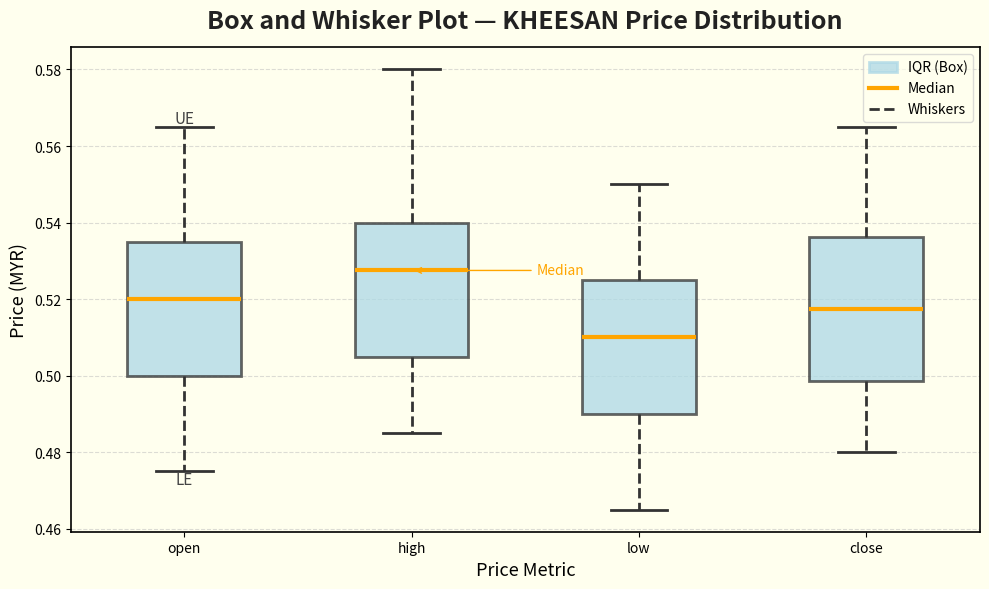

Which box's median line is the lowest?

low